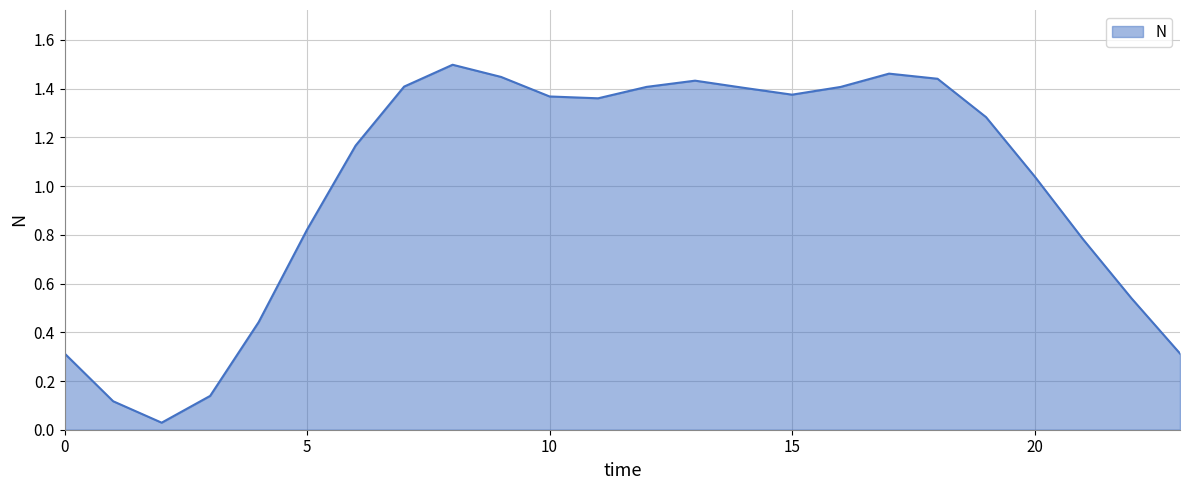

How many distinct data groups are displayed?

1